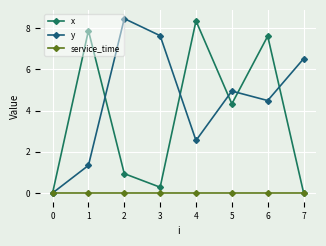

List the series in order of their overall mean, lowest first.

service_time, x, y